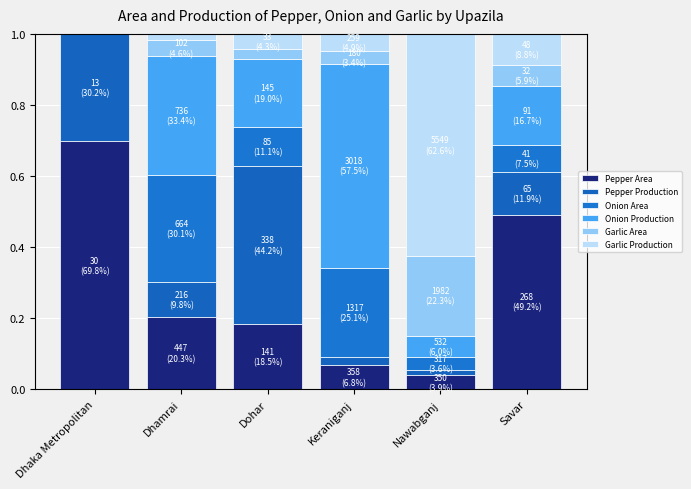

Does the chart contain stacked bars?

Yes